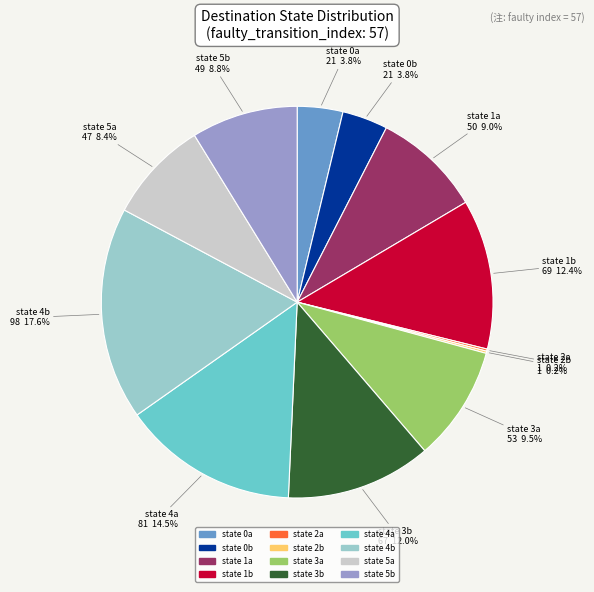

Between state 4a and state 5b, which is larger?

state 4a